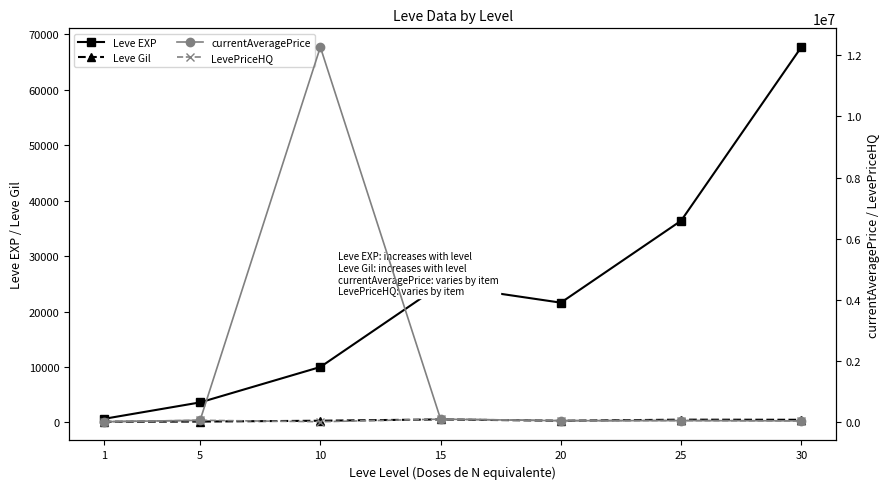

Is the value of LevePriceHQ at 30 greater than the value of Leve EXP at 25?

No